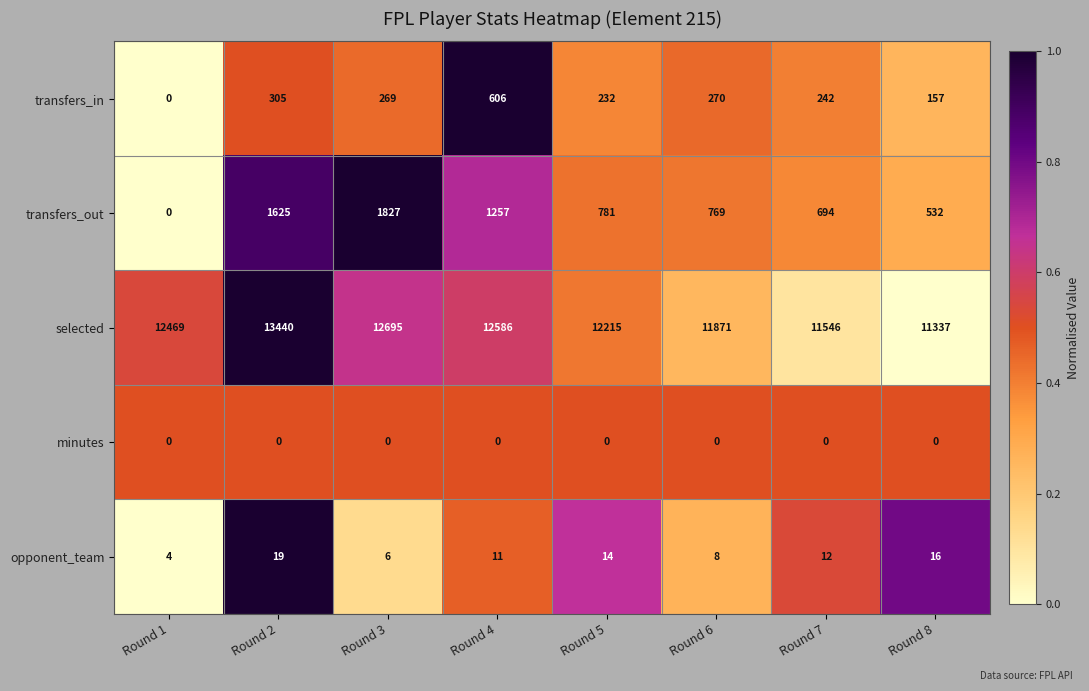

True or false: minutes has a value of 0 at Round 4.

True